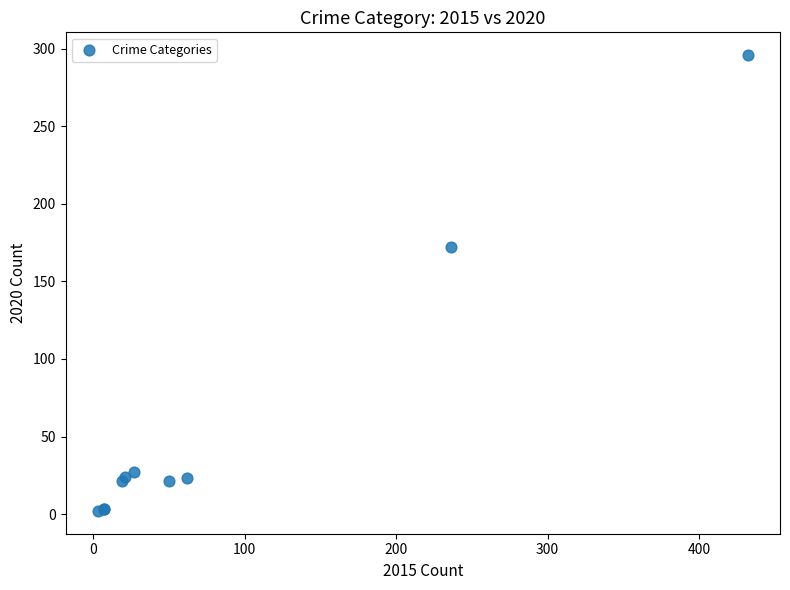

What Y value in the scatter plot is closest to 149?

172